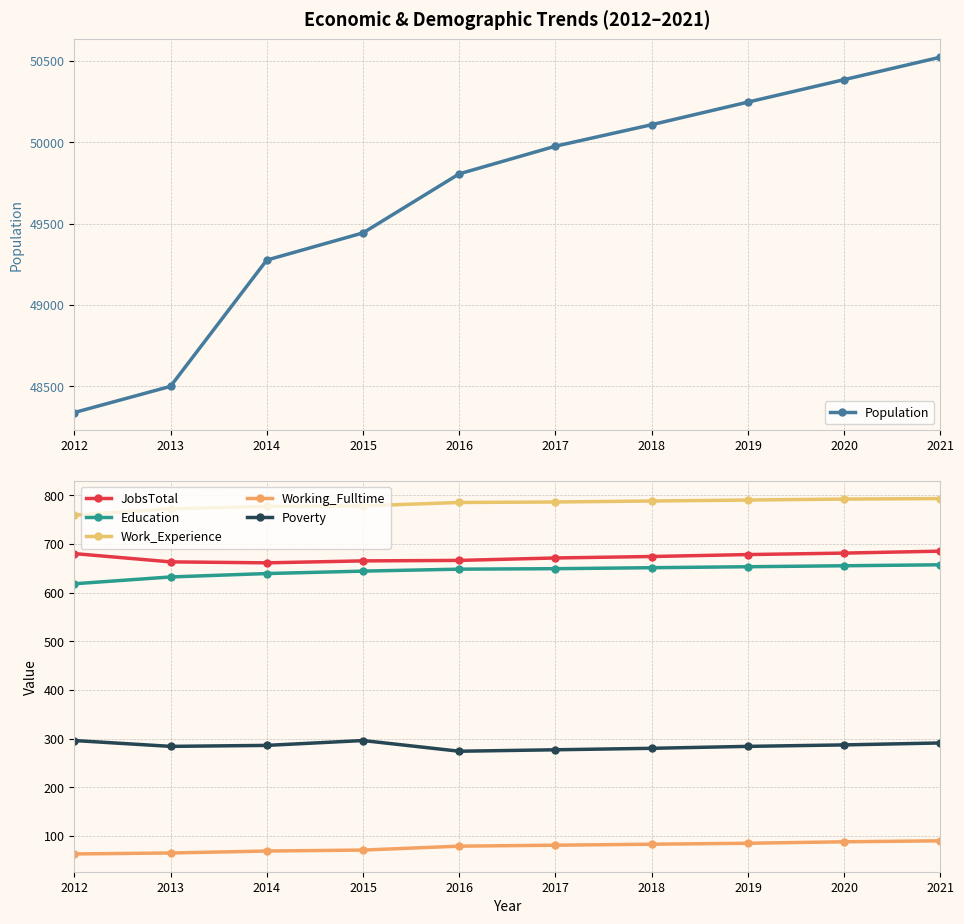

At how many categories does at least one series exceed 45270?

10